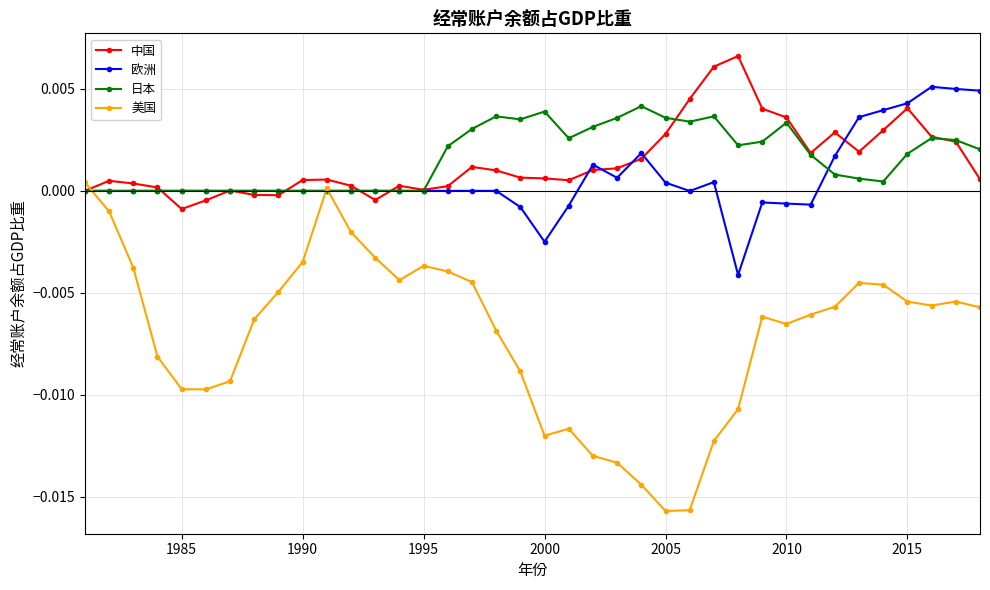

True or false: 中国 has more than 2 interior local peaks.

True